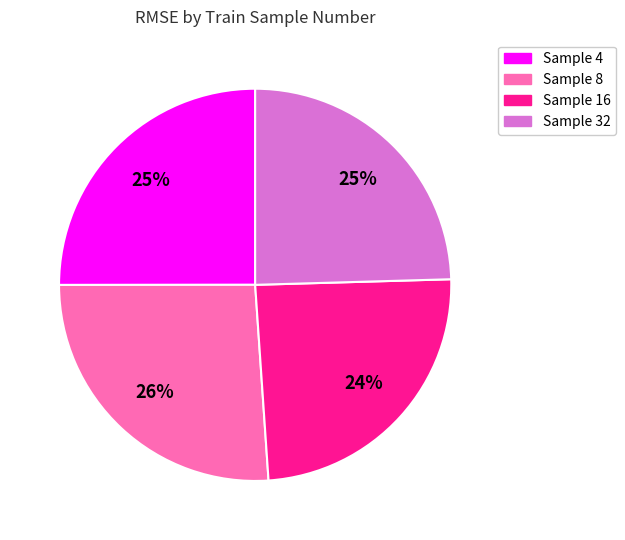

Is there a majority slice in this chart?

No